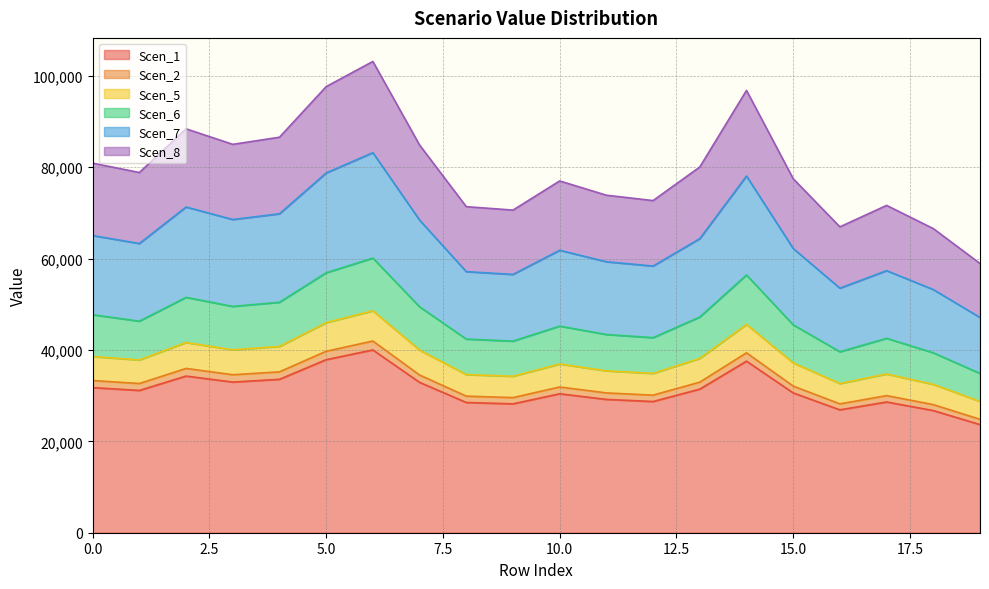

Is the value of Scen_8 at 1 greater than the value of Scen_7 at 1?

Yes